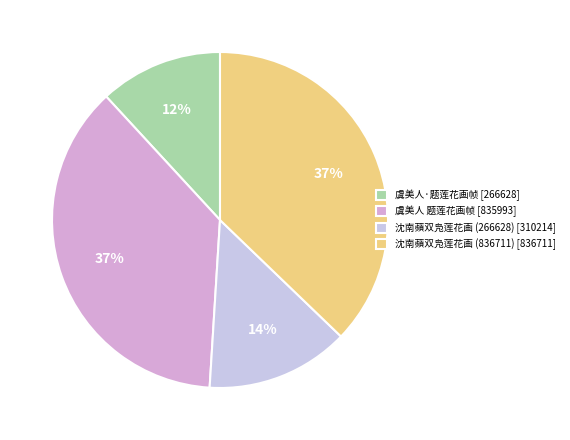

Rank the categories by value from lowest to highest.

虞美人·题莲花画帧, 沈南蘋双凫莲花画 (266628), 虞美人 题莲花画帧, 沈南蘋双凫莲花画 (836711)